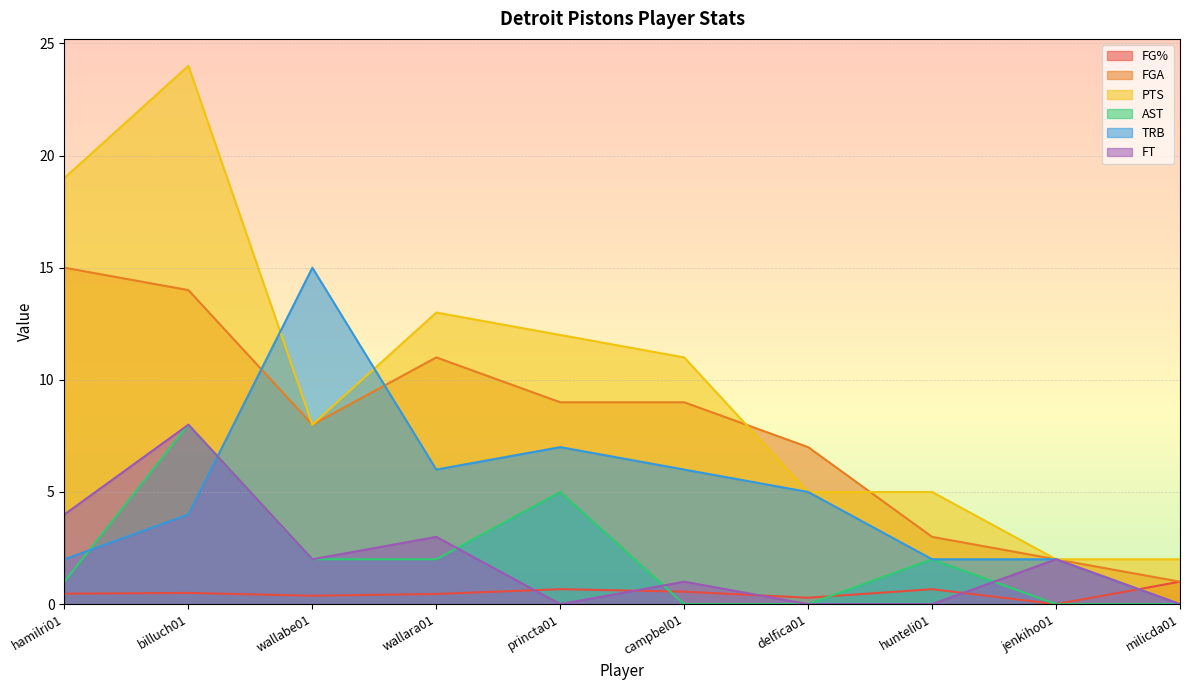

What is the average value of the PTS series?

10.1